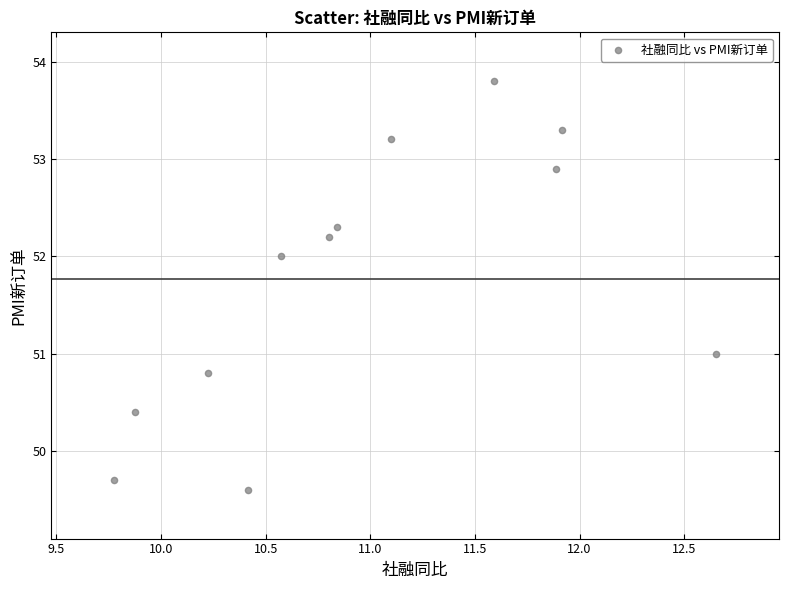

What is the range of Y values (max minus min)?

4.2